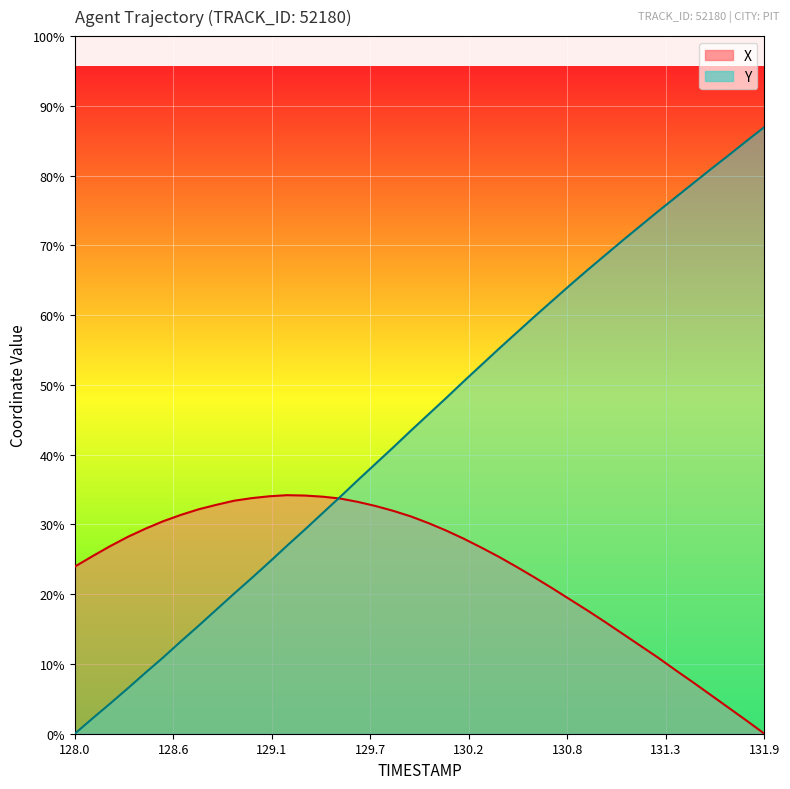

What is the sum of all Y values?

331.5